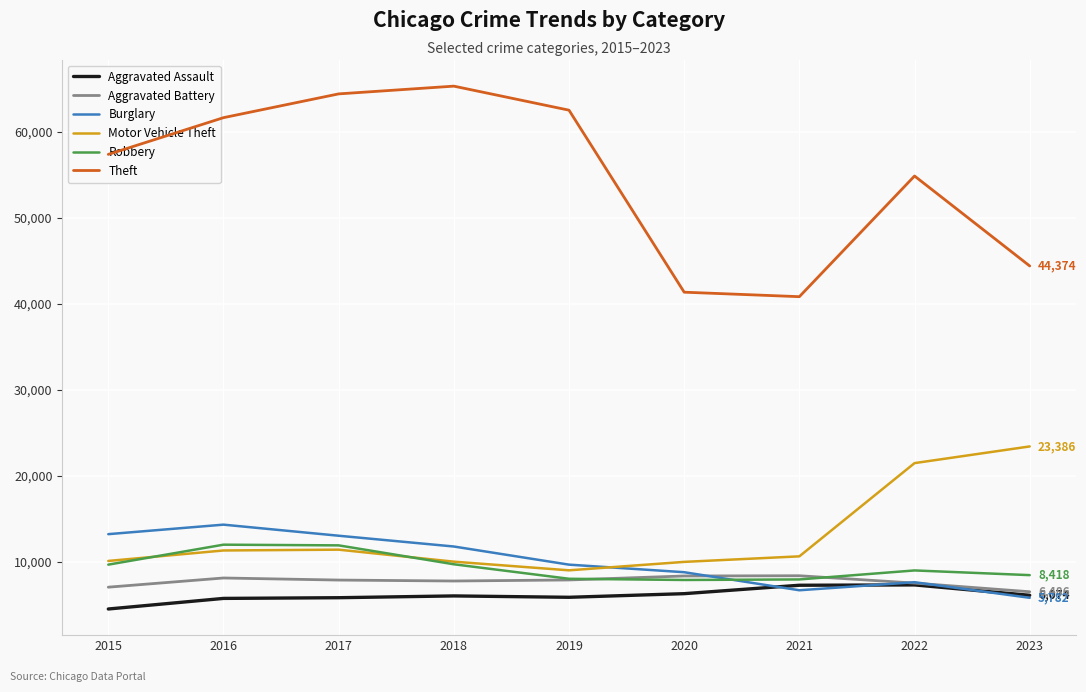

What value does the Theft series have at 2022?

54837